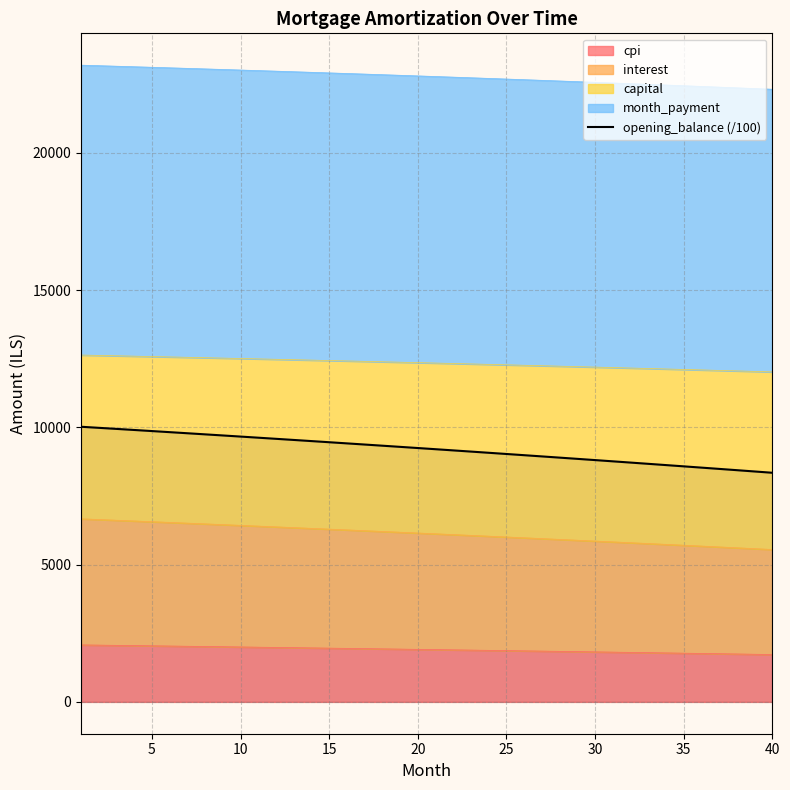

How many lines are shown in the chart?

1